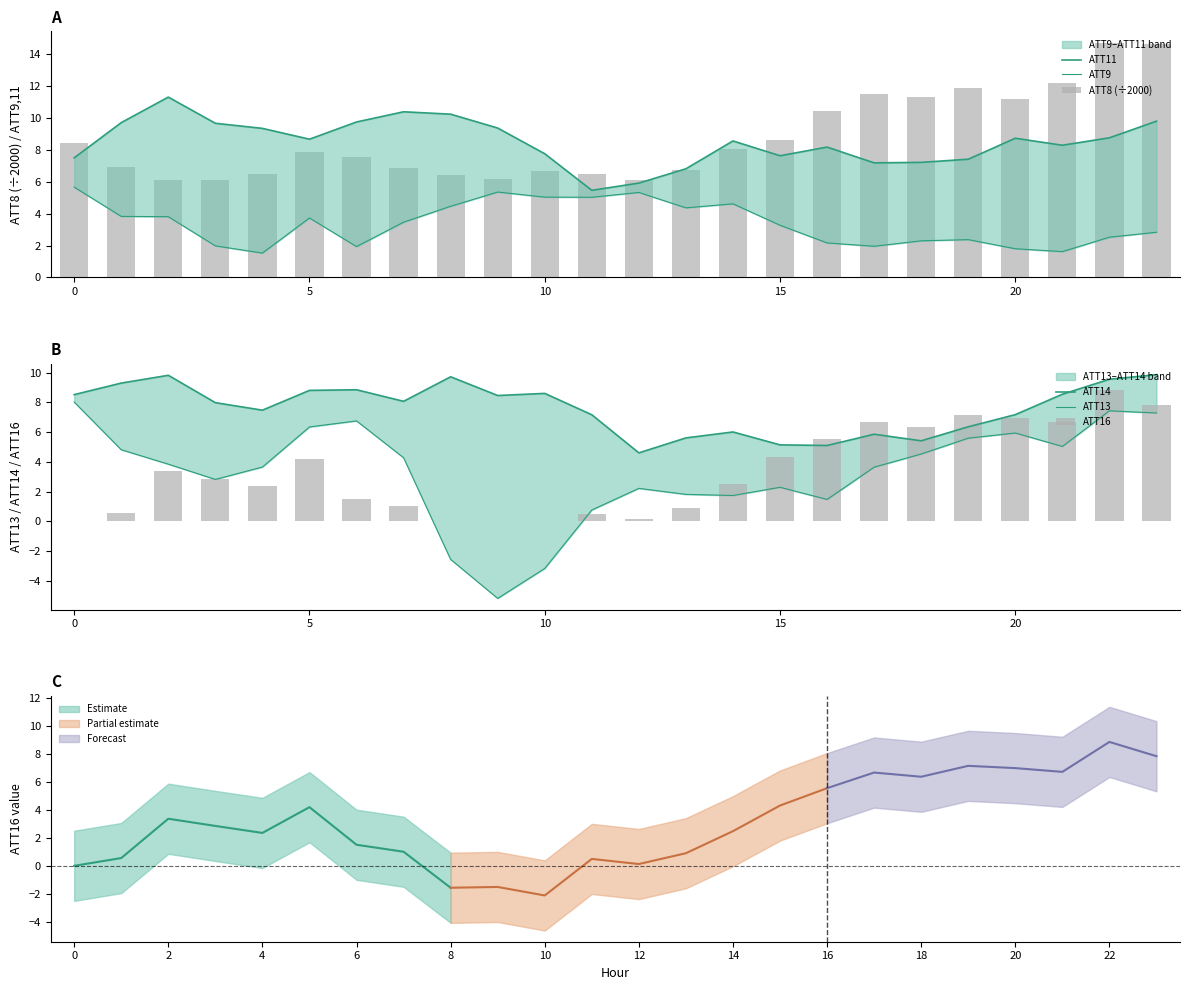

What is the label of the 22nd bar from the left?

21